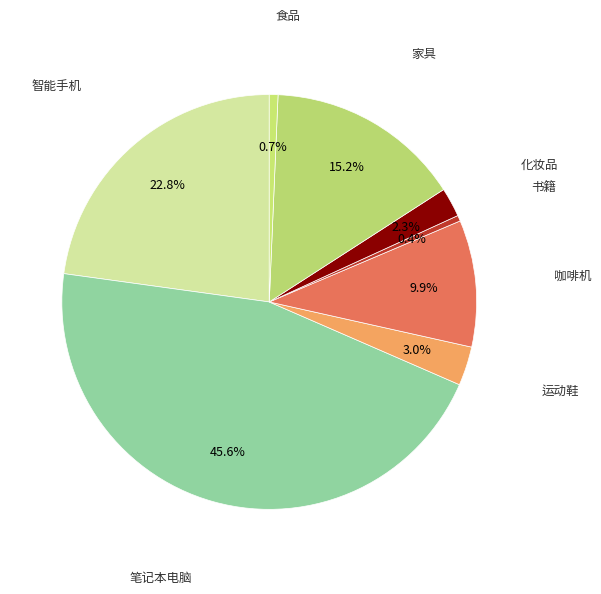

How many segments does this pie chart have?

8